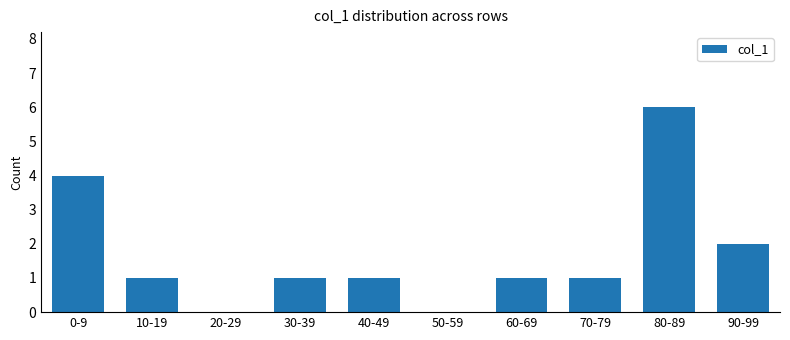

What is the greatest value displayed?

6